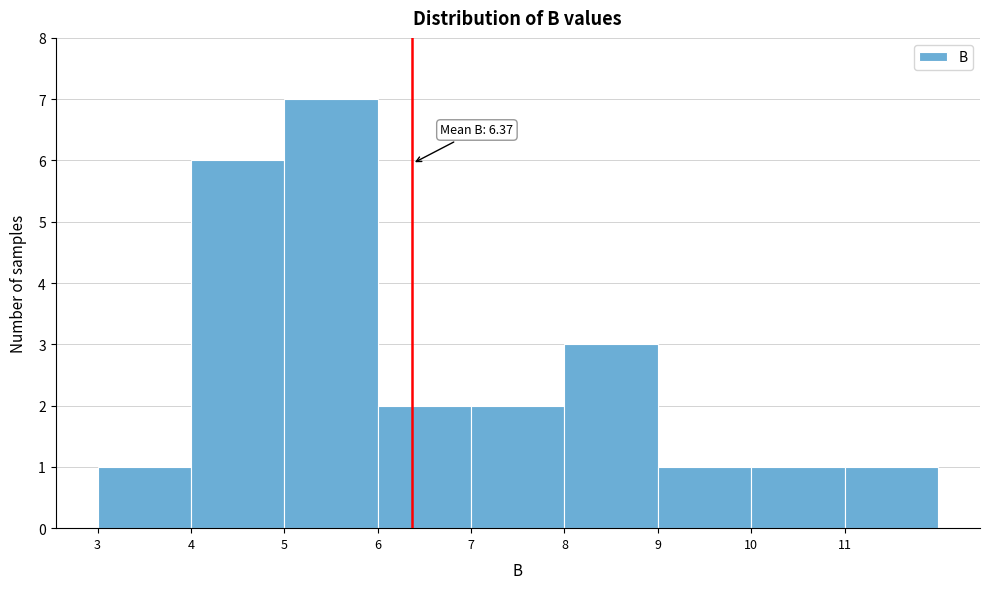

Over which range of the x-axis is the bar tallest?

5 to 6